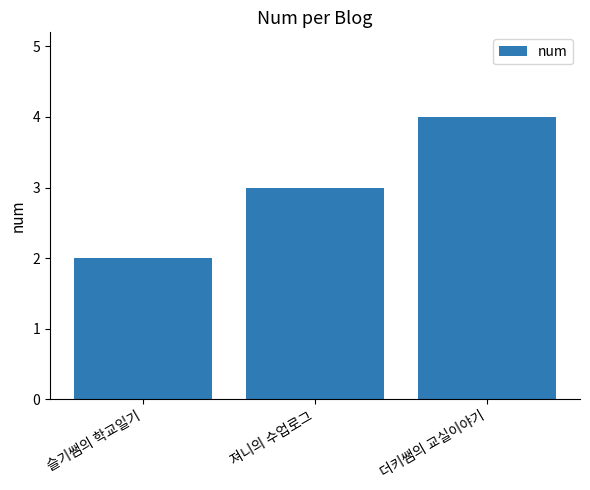

Reading left to right, what are all the values shown in this chart?

2	3	4